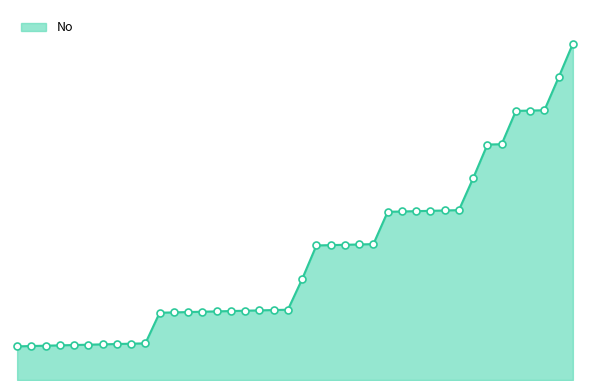

Is this an area chart (filled region under the line)?

Yes